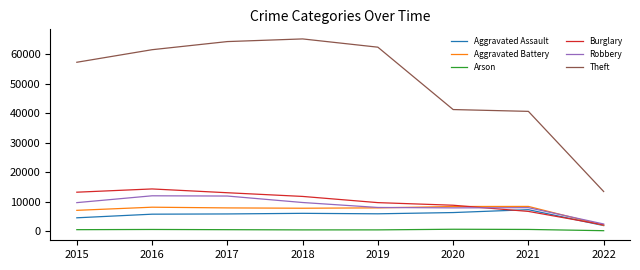

True or false: Theft and Aggravated Assault cross at least once.

False